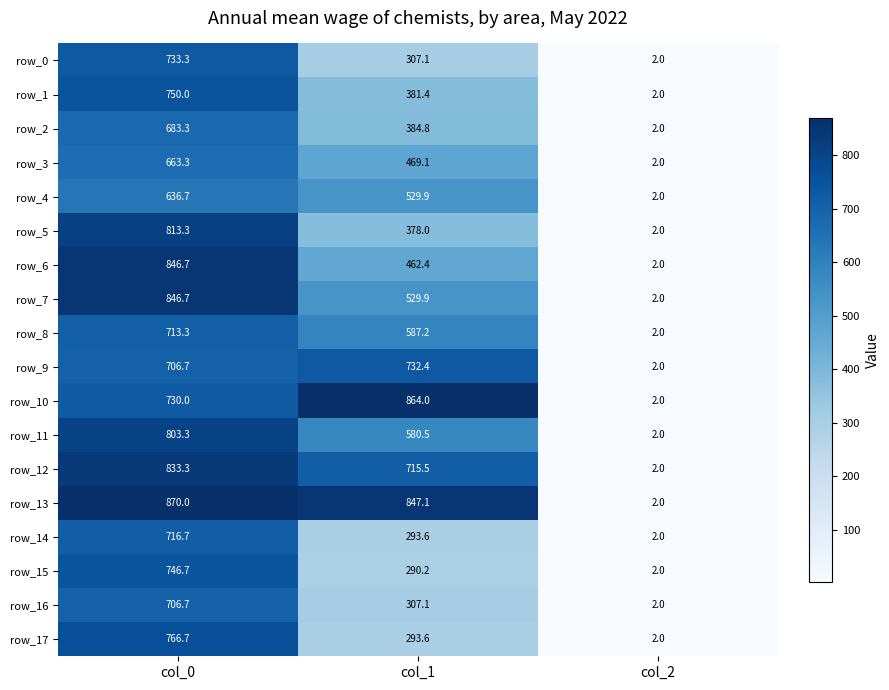

What is the maximum value for row_11?

803.3